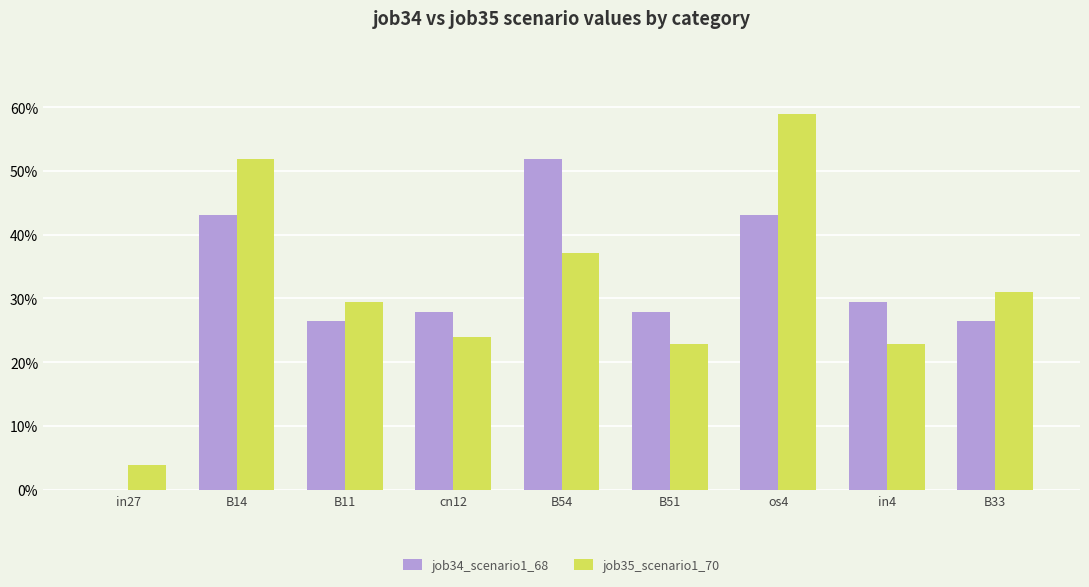

Which series has the largest total across all categories?

job35_scenario1_70